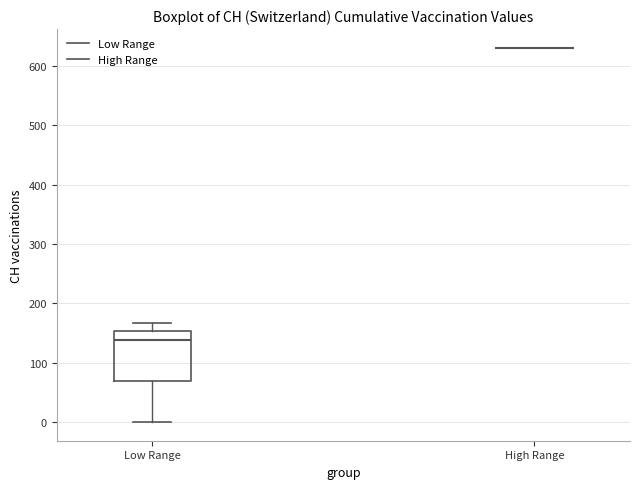

Reading left to right, transcribe this box plot: for each box, give where its median line is, the range the box spans, and where its two whiskers end, as read against the y-axis. The values are not printed on the chart, so give them approximately, as read against the axis.

Low Range: median 140, box 70 to 150, whiskers 0 to 170
High Range: box collapsed to a line at 630, whiskers 630 to 630